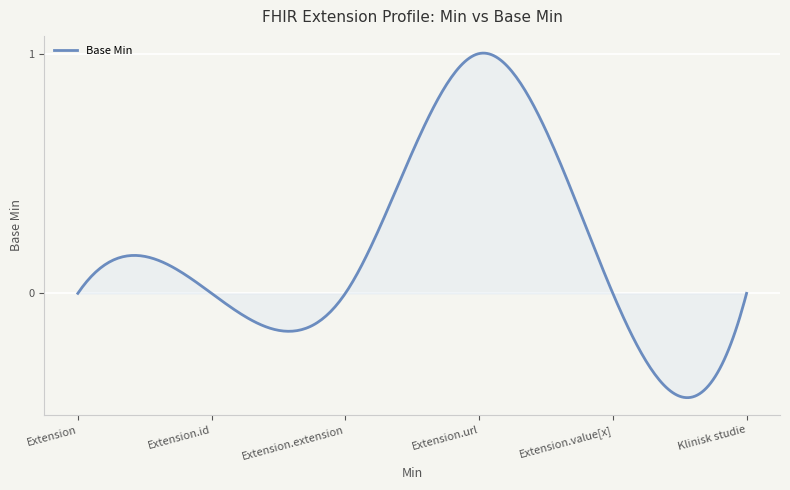

What is the difference between the maximum and minimum values?

1.4